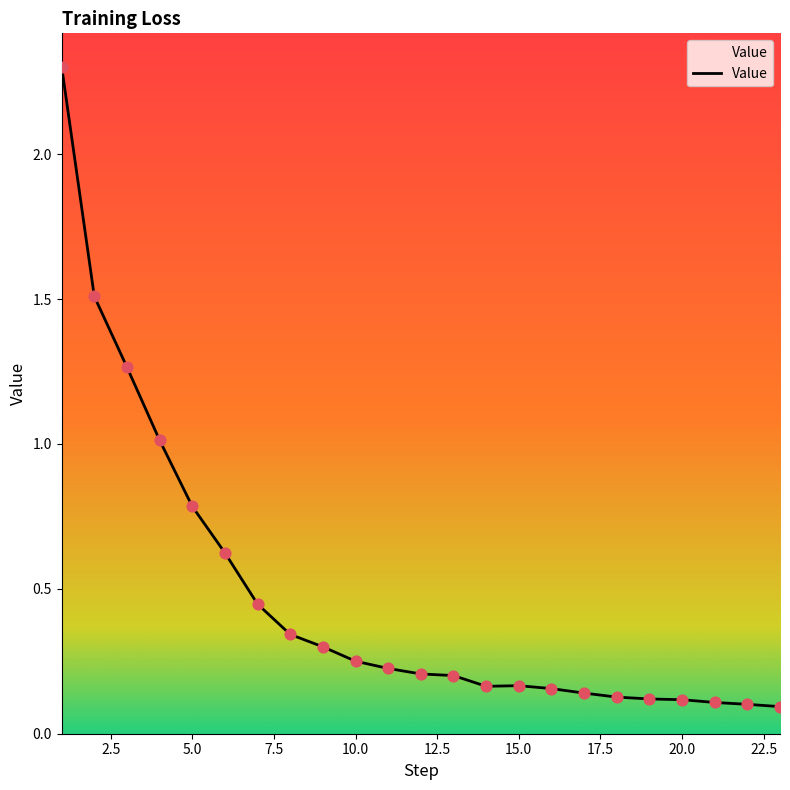

What is the difference between the maximum and minimum values?

2.2